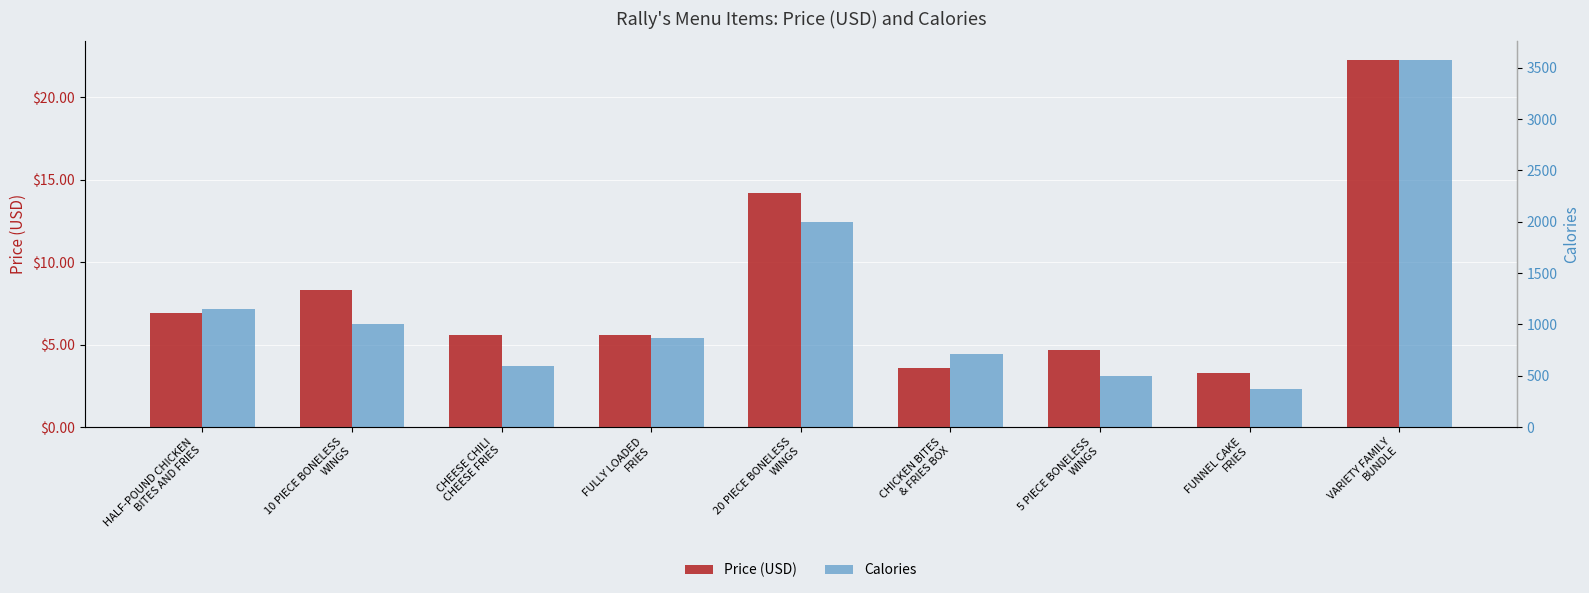

Which series has the largest range (max minus min)?

calories